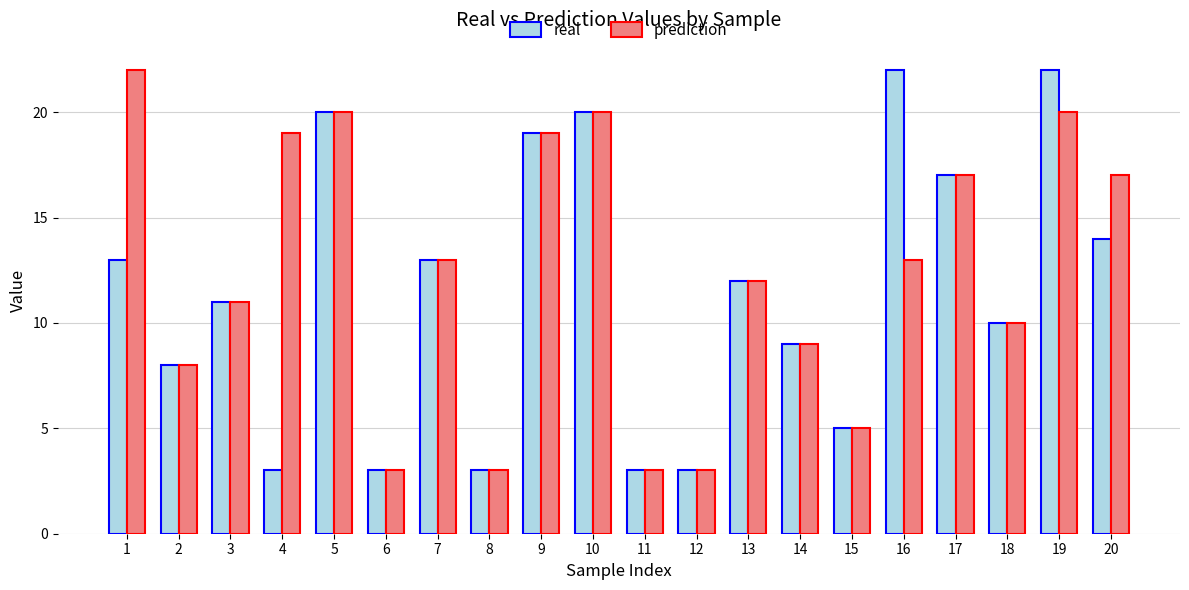

How many series are shown in this chart?

2